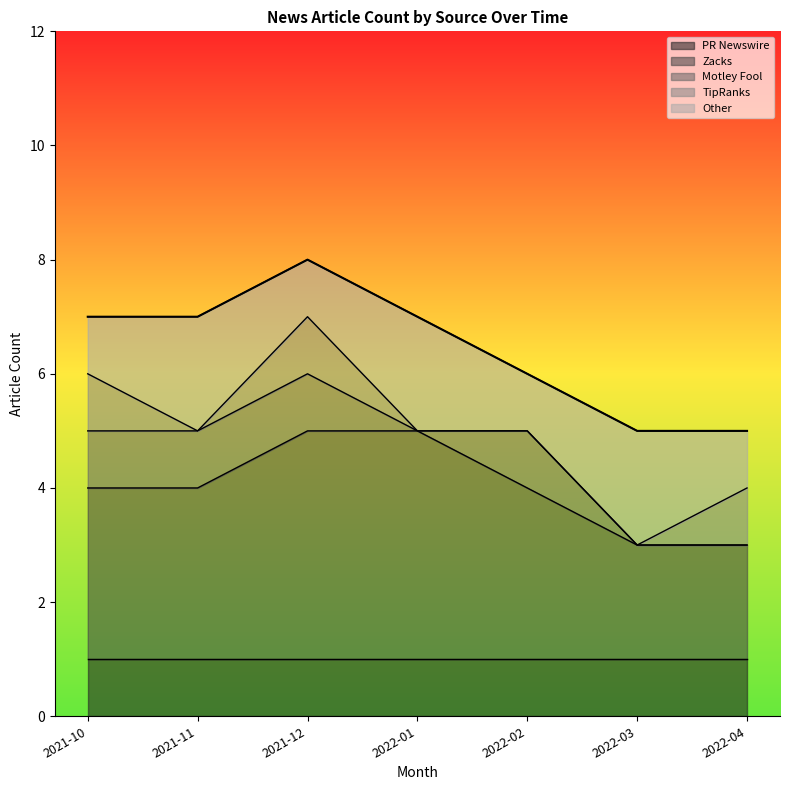

True or false: PR Newswire has a value of 1 at 2022-02.

True